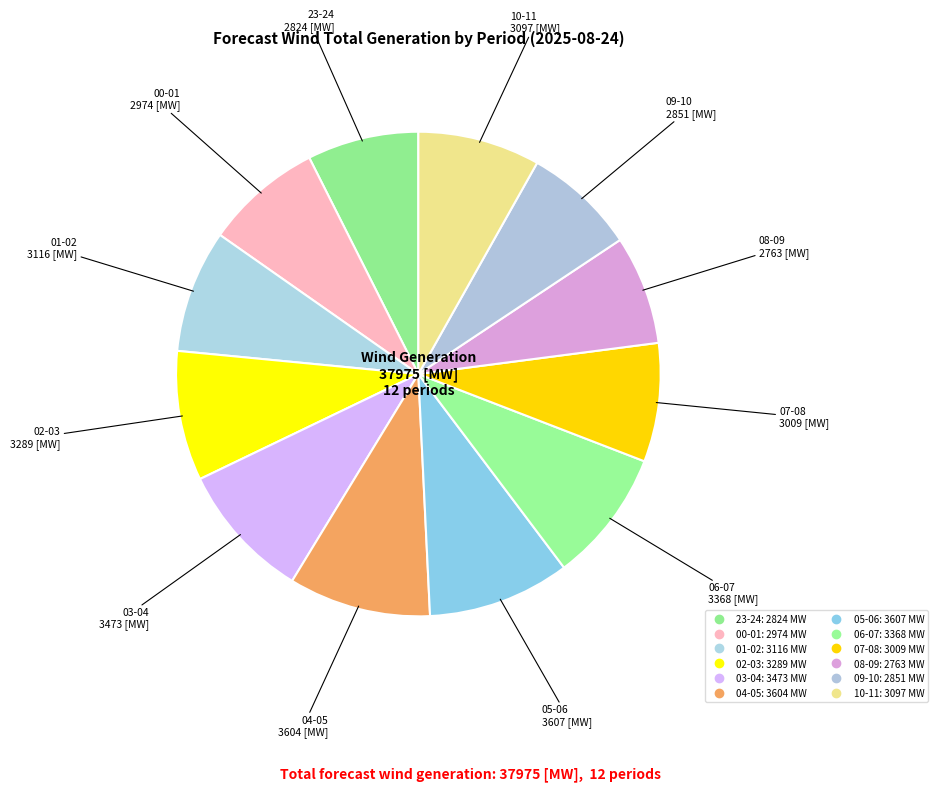

Which slice is the smallest?

08-09